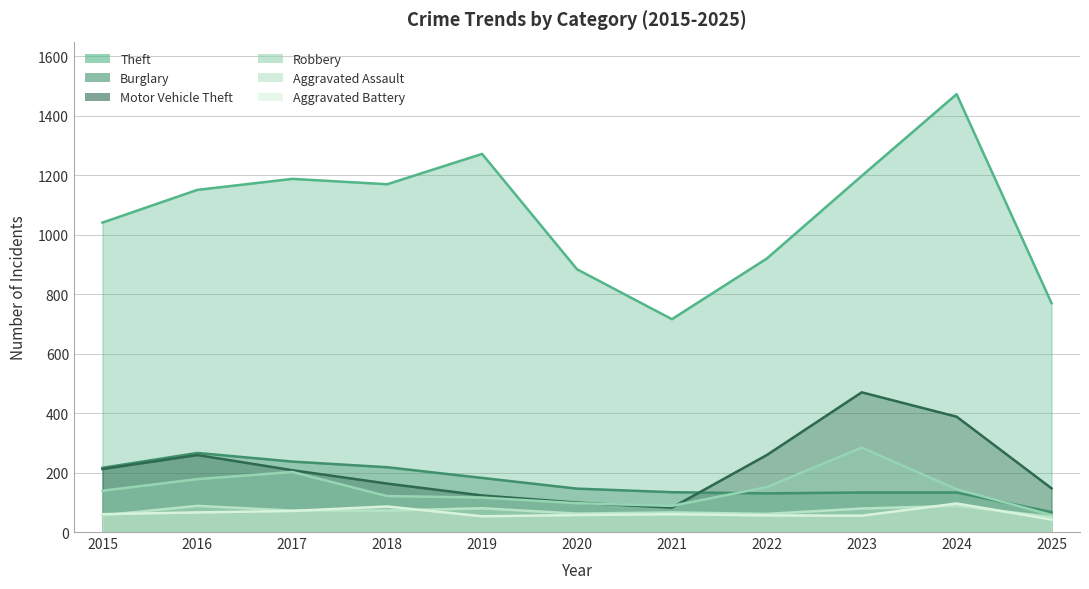

Between 2017 and 2024, which series saw the biggest shift?

Theft